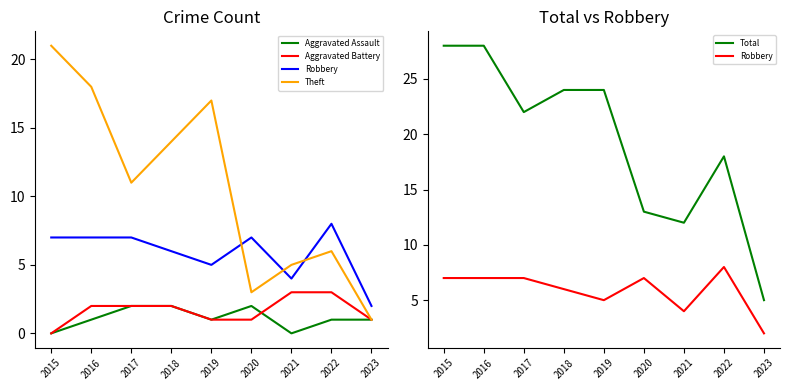

Reading left to right, extract all data points from this chart.

Aggravated Assault: 0	1	2	2	1	2	0	1	1
Aggravated Battery: 0	2	2	2	1	1	3	3	1
Robbery: 7	7	7	6	5	7	4	8	2
Theft: 21	18	11	14	17	3	5	6	1
Total: 28	28	22	24	24	13	12	18	5